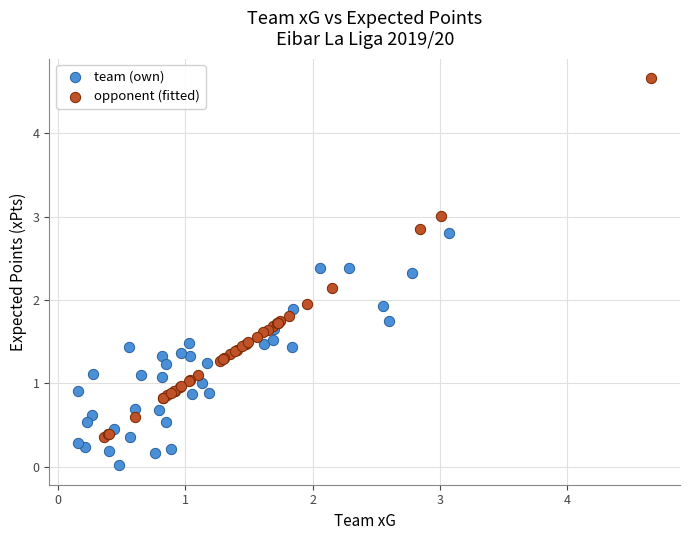

What are all the series names shown in the legend?

team (own), opponent (fitted)